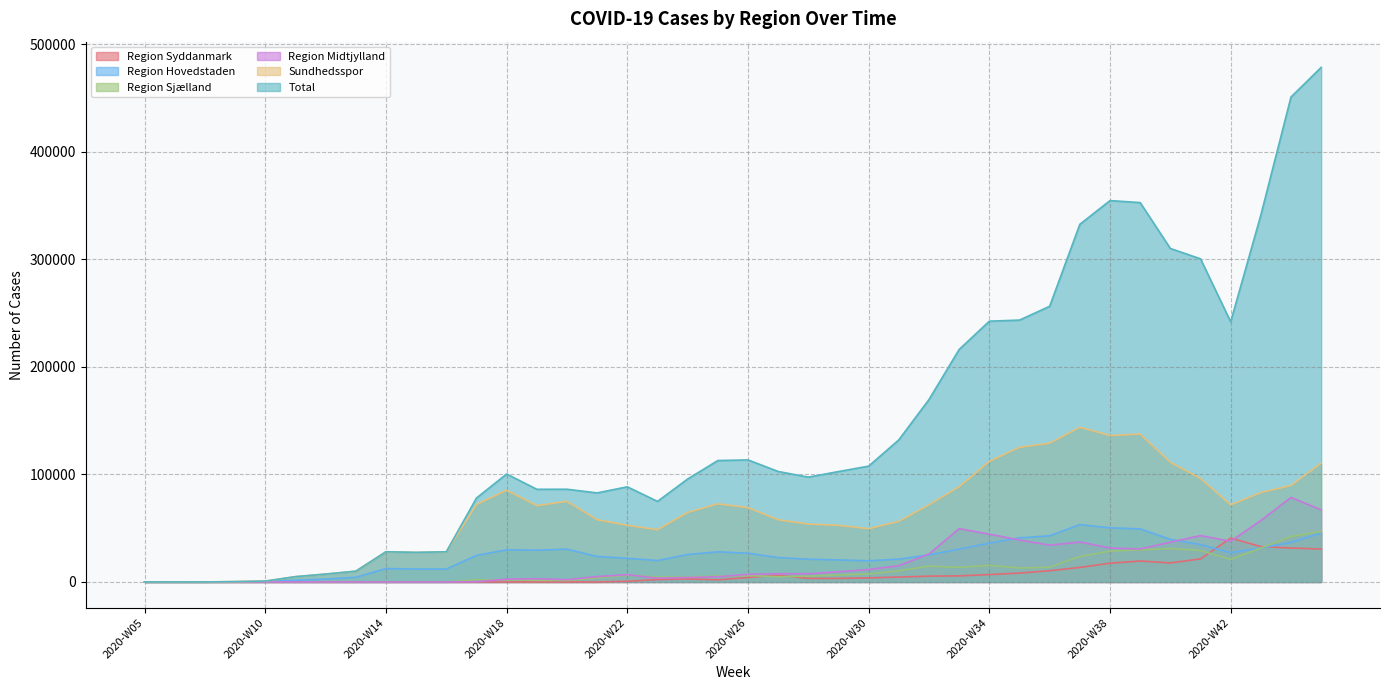

At which label is Region Hovedstaden closest to 26627?

2020-W26